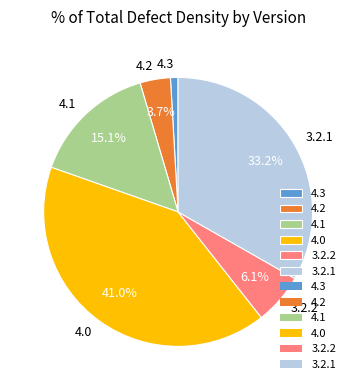

Which slice is the smallest?

4.3